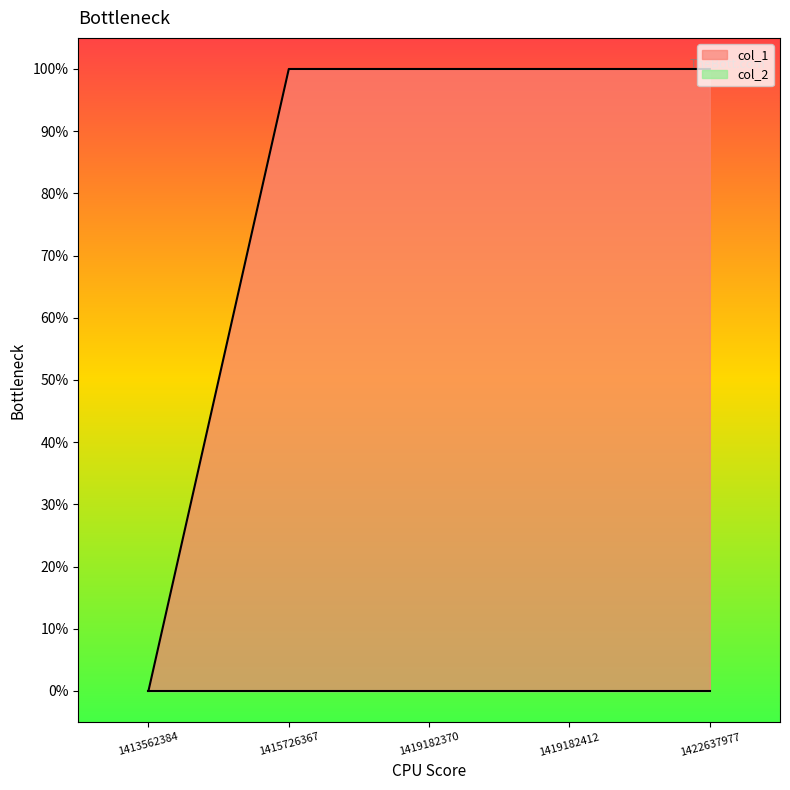

The chart shows a value of 2 at 1415726367. True or false?

False